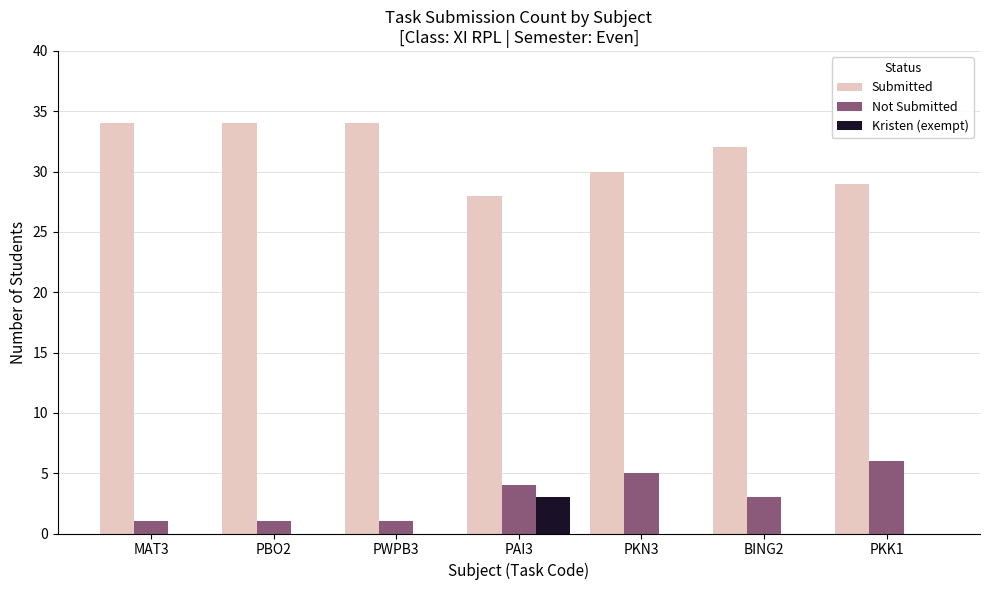

Are the bars grouped side by side (vs. stacked)?

Yes